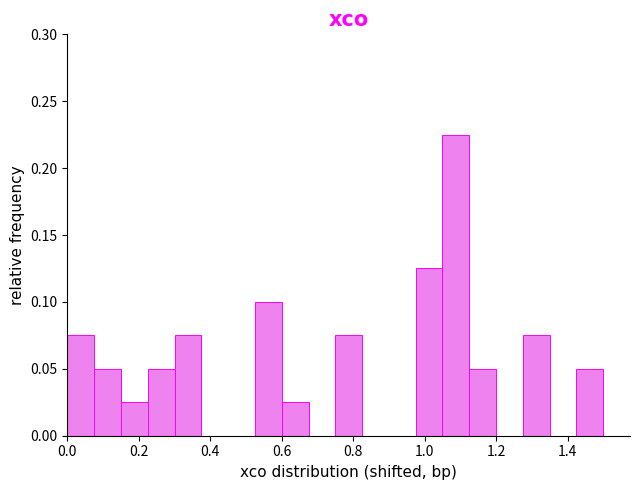

Read against the x-axis, roughly where is the centre of the tallest bar?

1.08